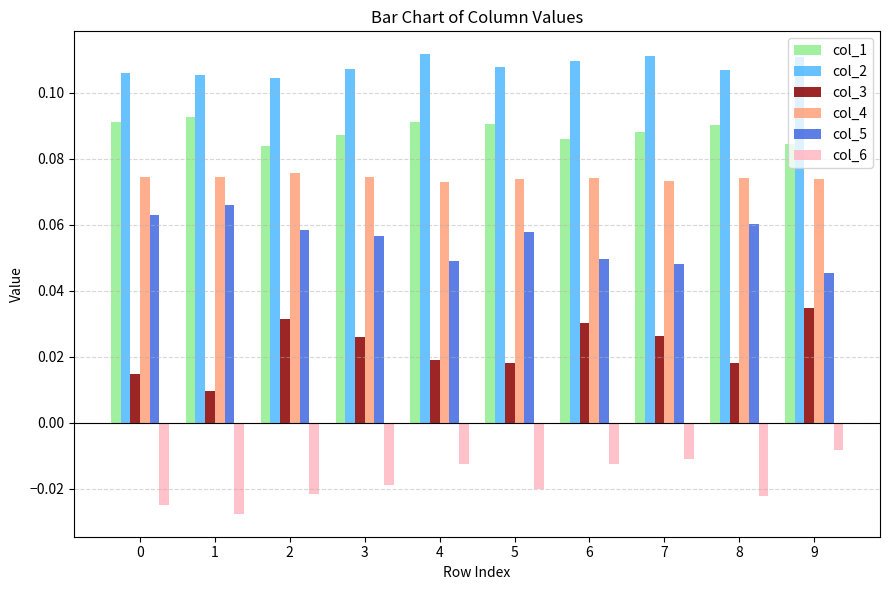

Which series has the largest total across all categories?

col_2